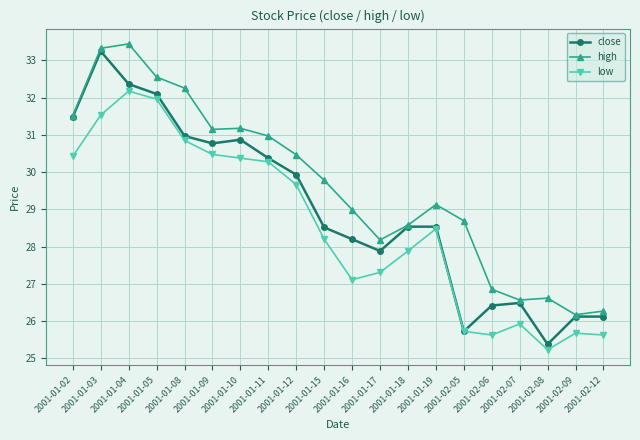

What is the label of the 6th point from the right?

2001-02-05